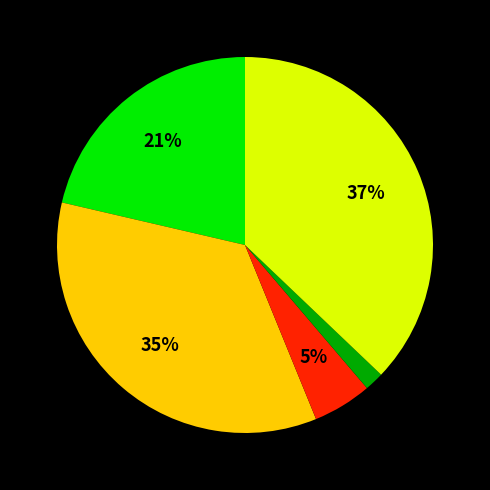

Does any single category account for the majority?

No